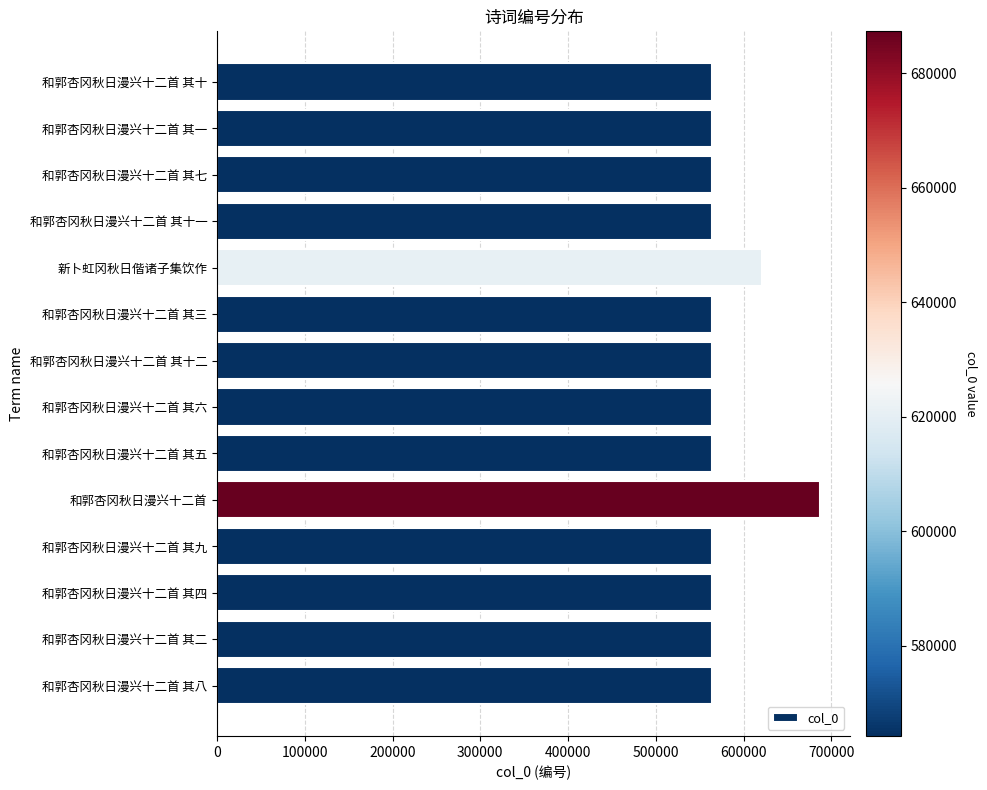

How many categories are shown in the chart?

14